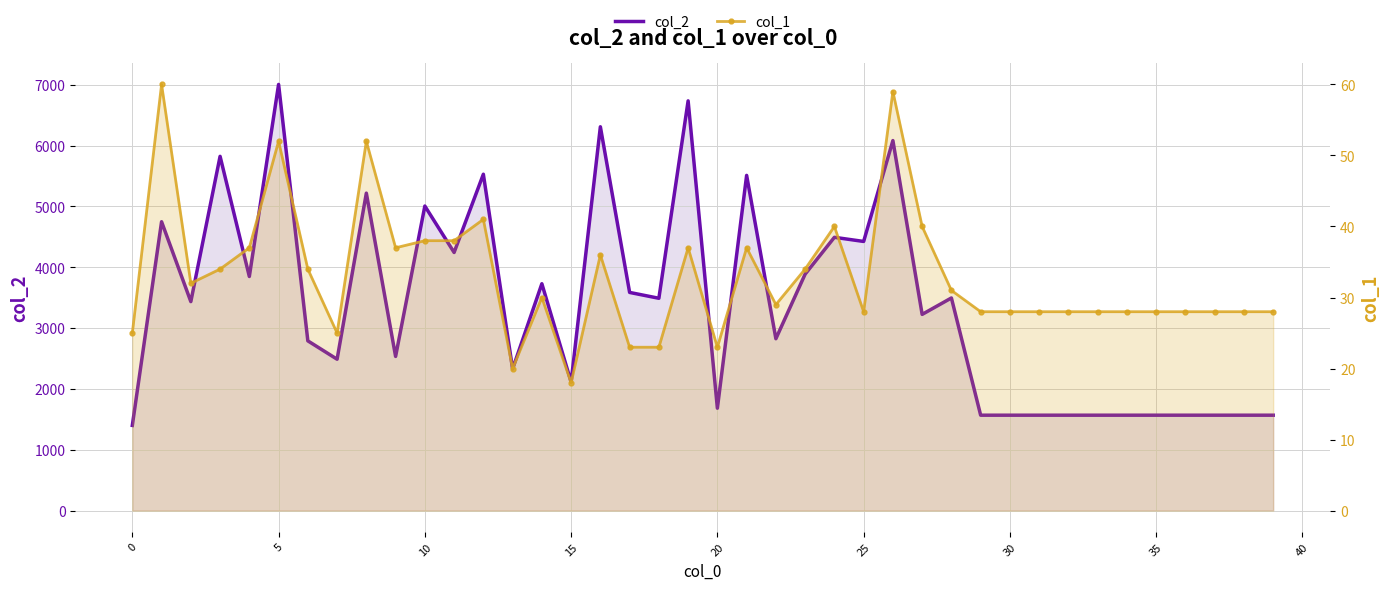

What is the sum of all col_1 values?

1321